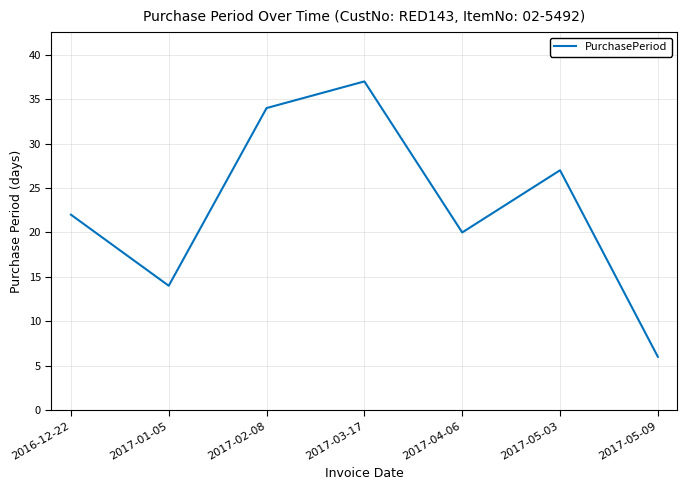

List the labels in order of value, largest first.

2017-03-17, 2017-02-08, 2017-05-03, 2016-12-22, 2017-04-06, 2017-01-05, 2017-05-09